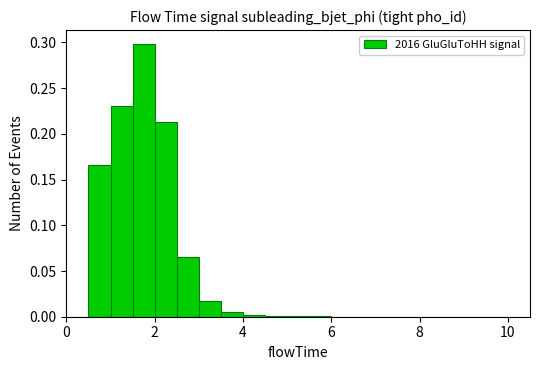

Read against the x-axis, roughly where is the centre of the tallest bar?

1.8